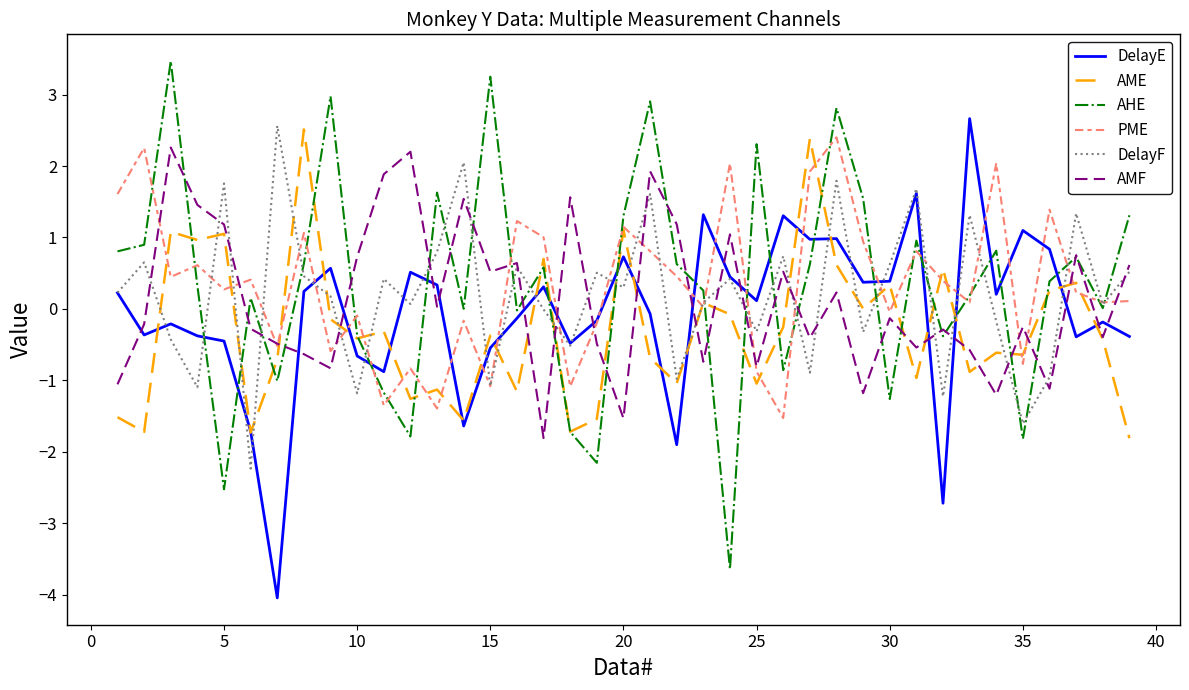

Which series has the largest range (max minus min)?

AHE